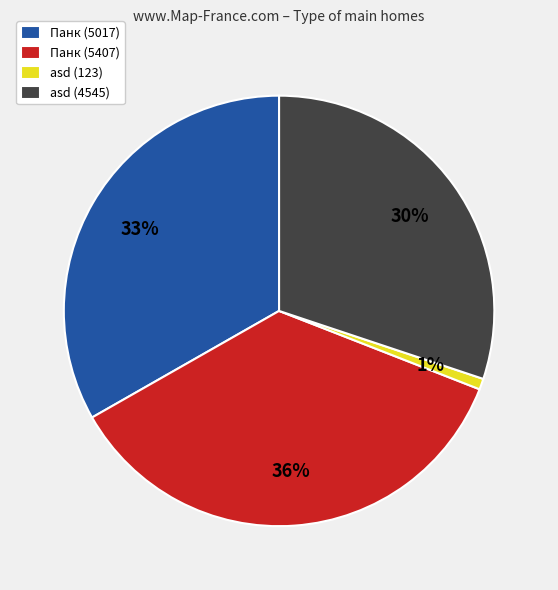

To the nearest percent, what is the combined percentage of Панк (5017) and asd (123)?

34%